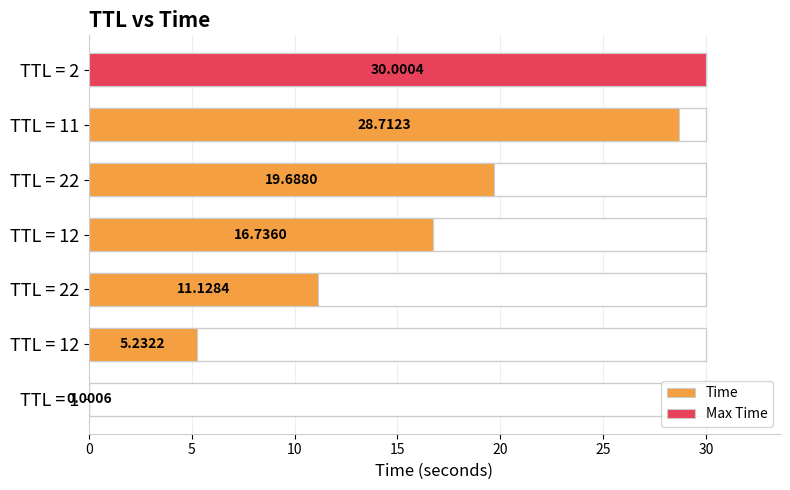

What is the value of the 2nd bar from the left?

5.2